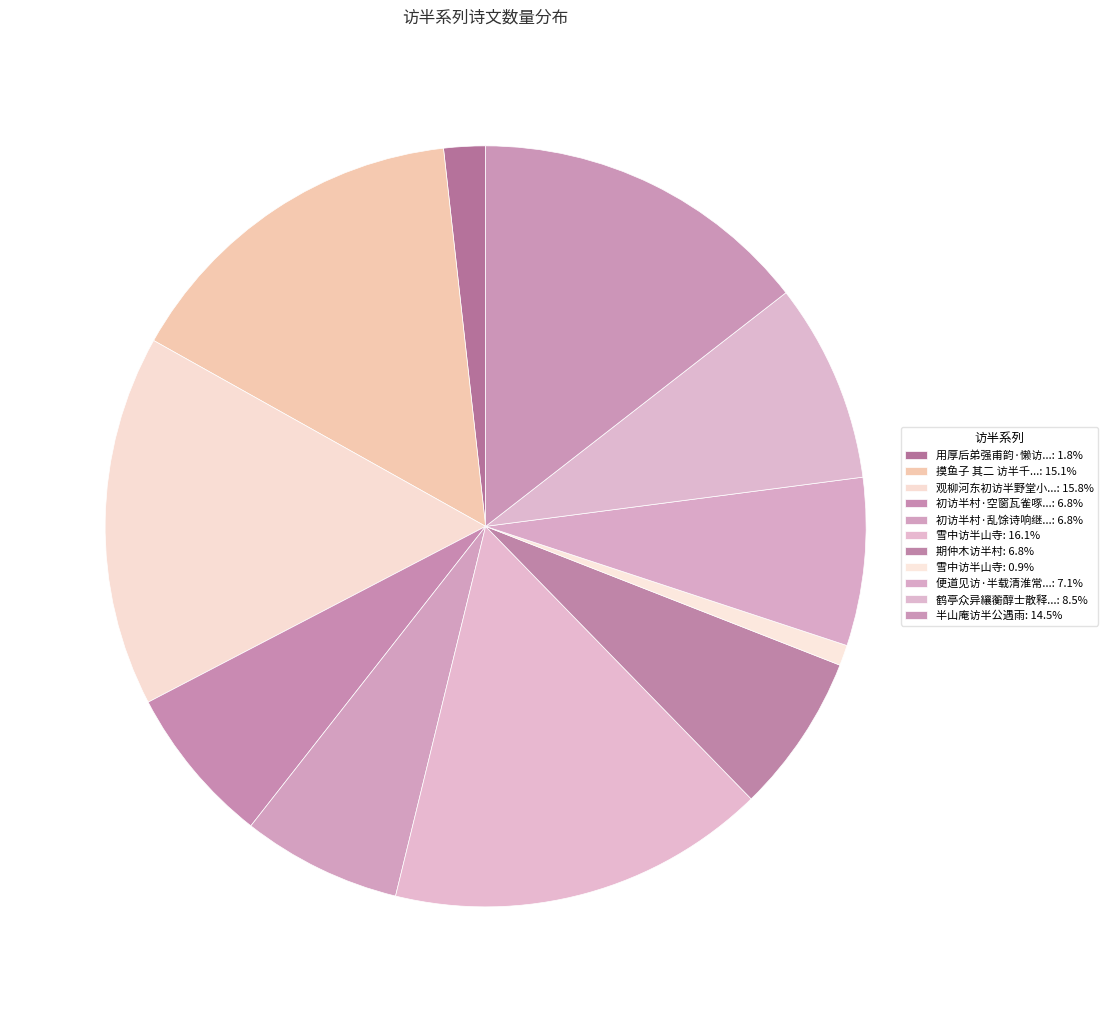

Does any single category account for the majority?

No